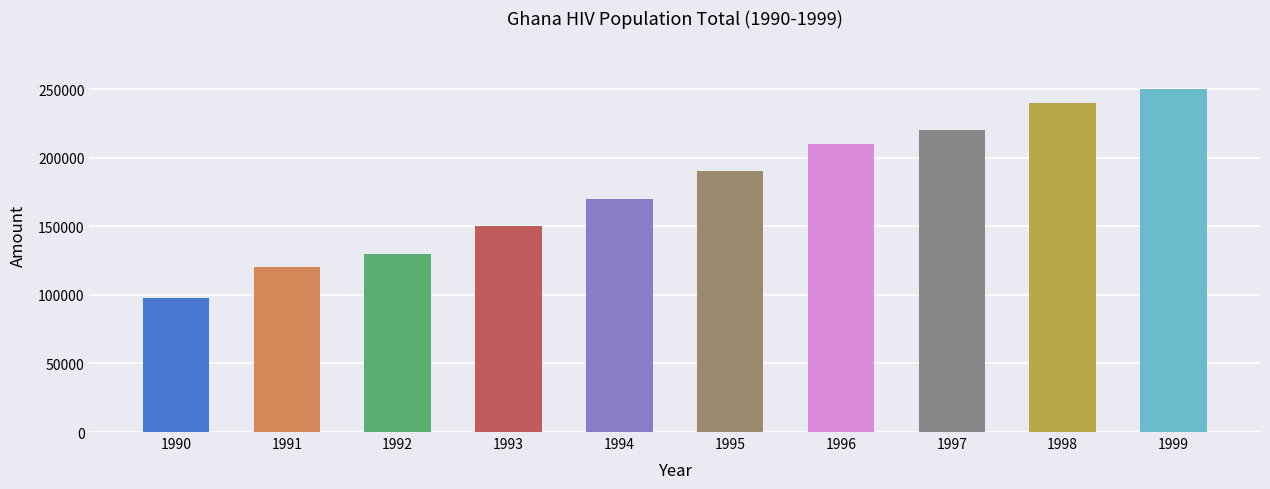

What is the value of the 9th bar from the left?

240000